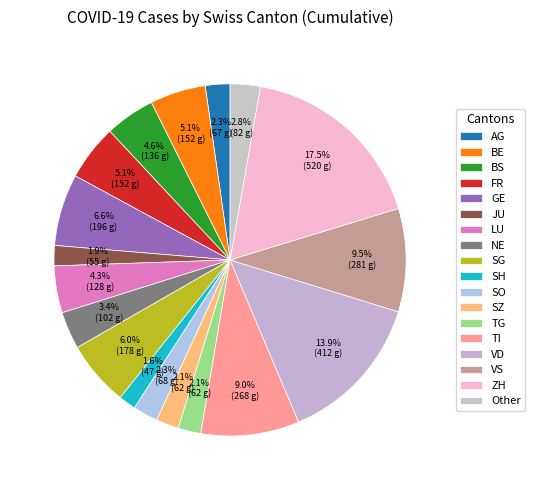

How many slices are in this pie chart?

18